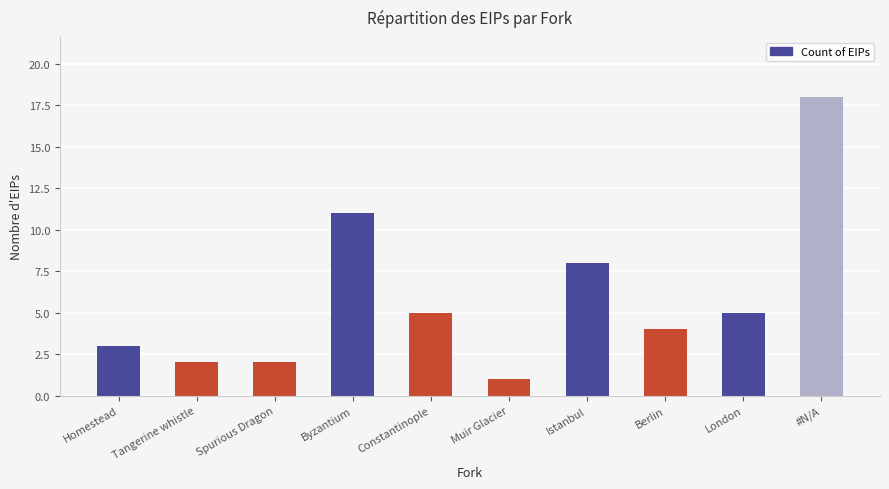

Which category has the highest value across all series?

#N/A